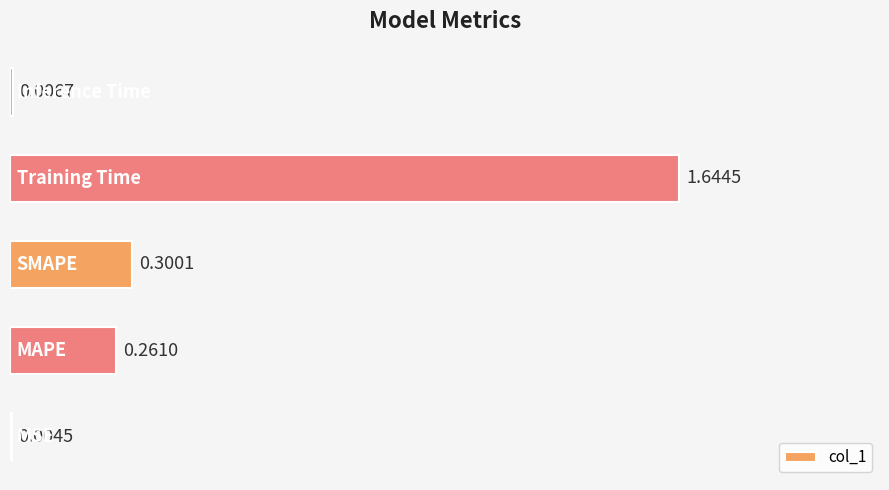

What is the sum of all values?

2.2